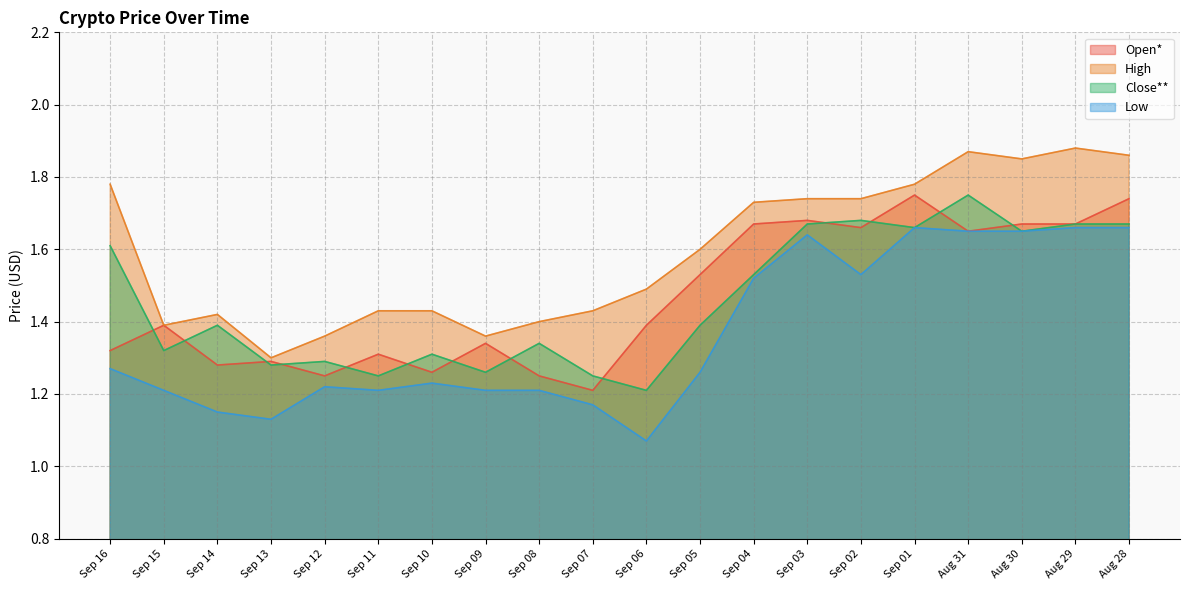

What is the lowest value of the Close** series?

1.2